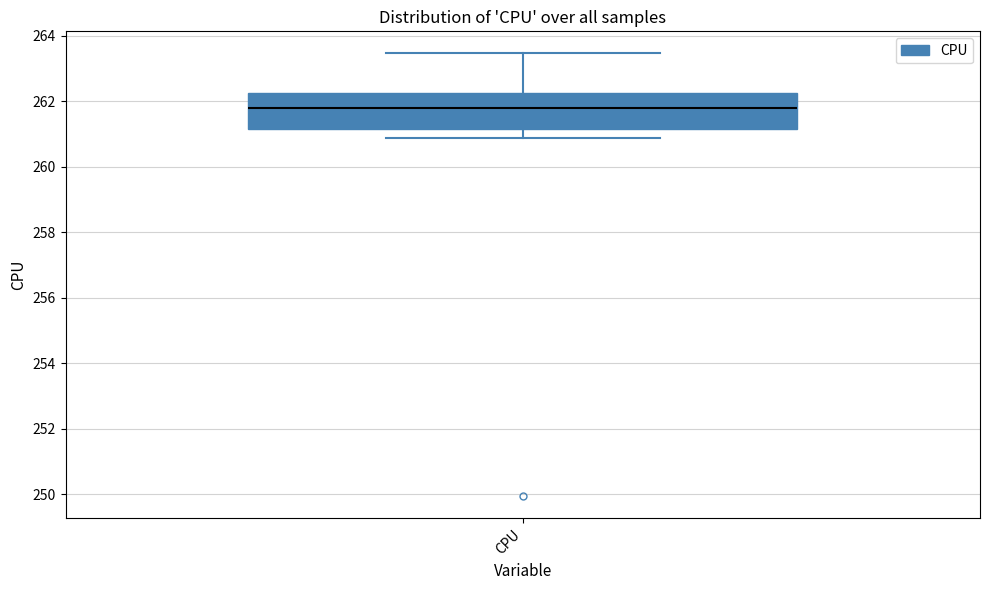

Read this box plot against the y-axis: the position of the median line, the range covered by the box, and the ends of both whiskers. The values are not printed on the chart, so give them approximately, as read against the axis.

median 261.8, box 261.2 to 262.2, whiskers 260.8 to 263.4